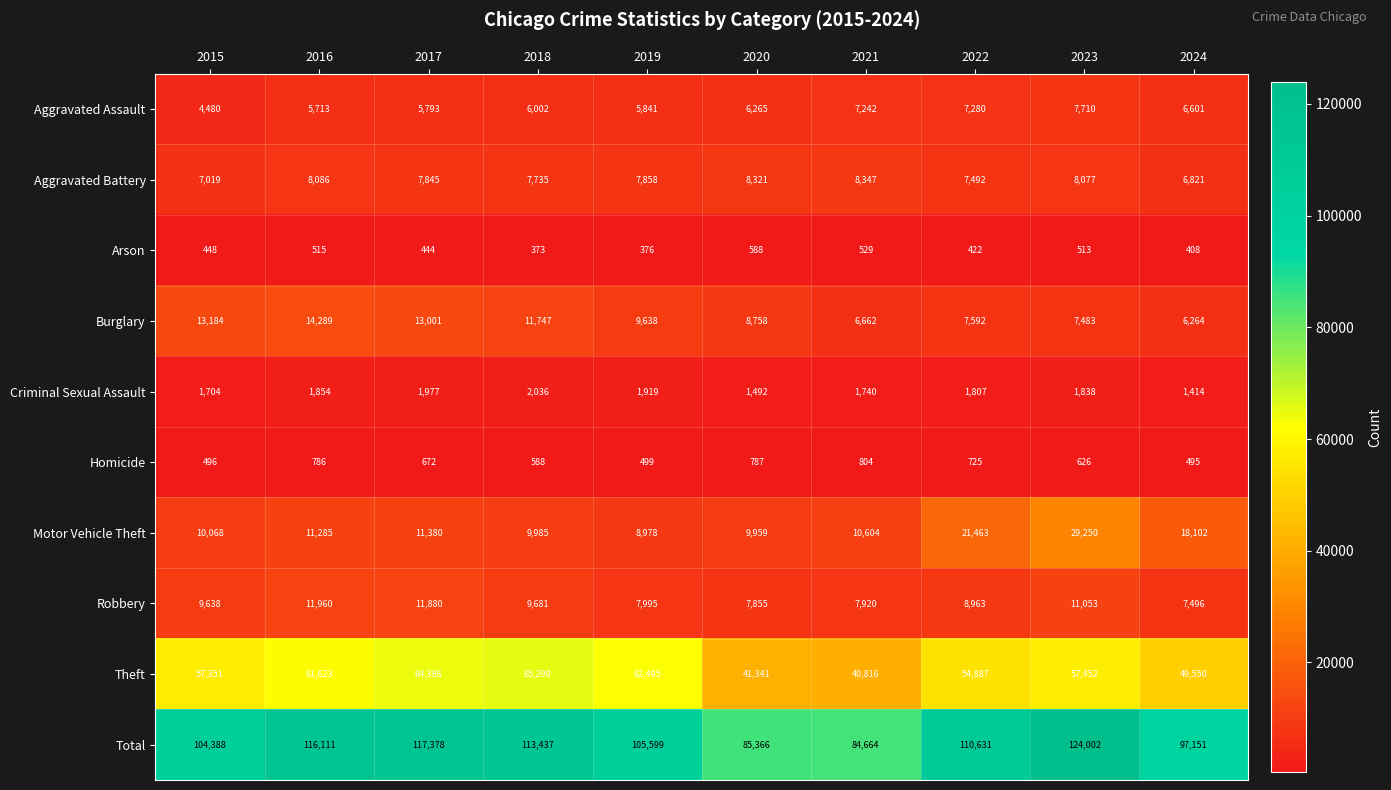

At how many categories does at least one series exceed 88011?

8